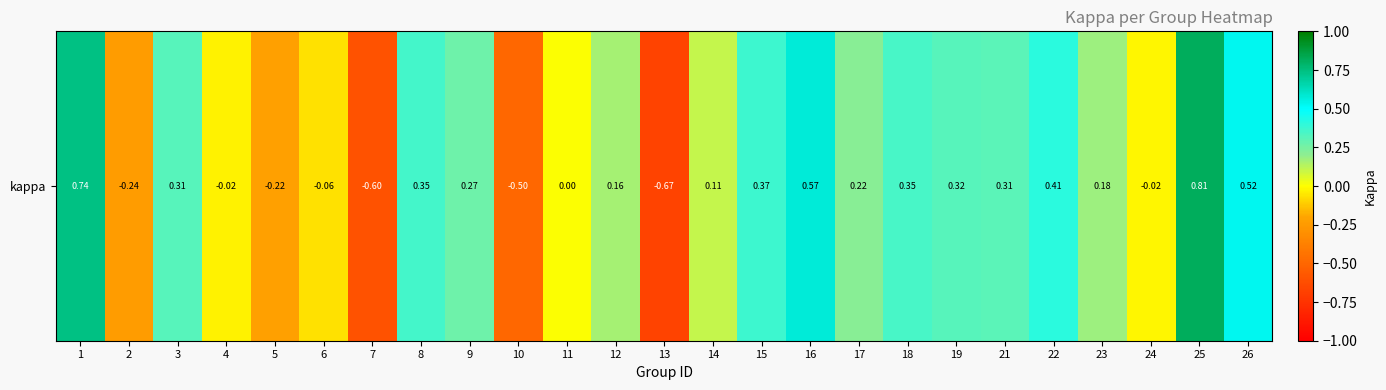

Which has a higher value, 6 or 17?

17